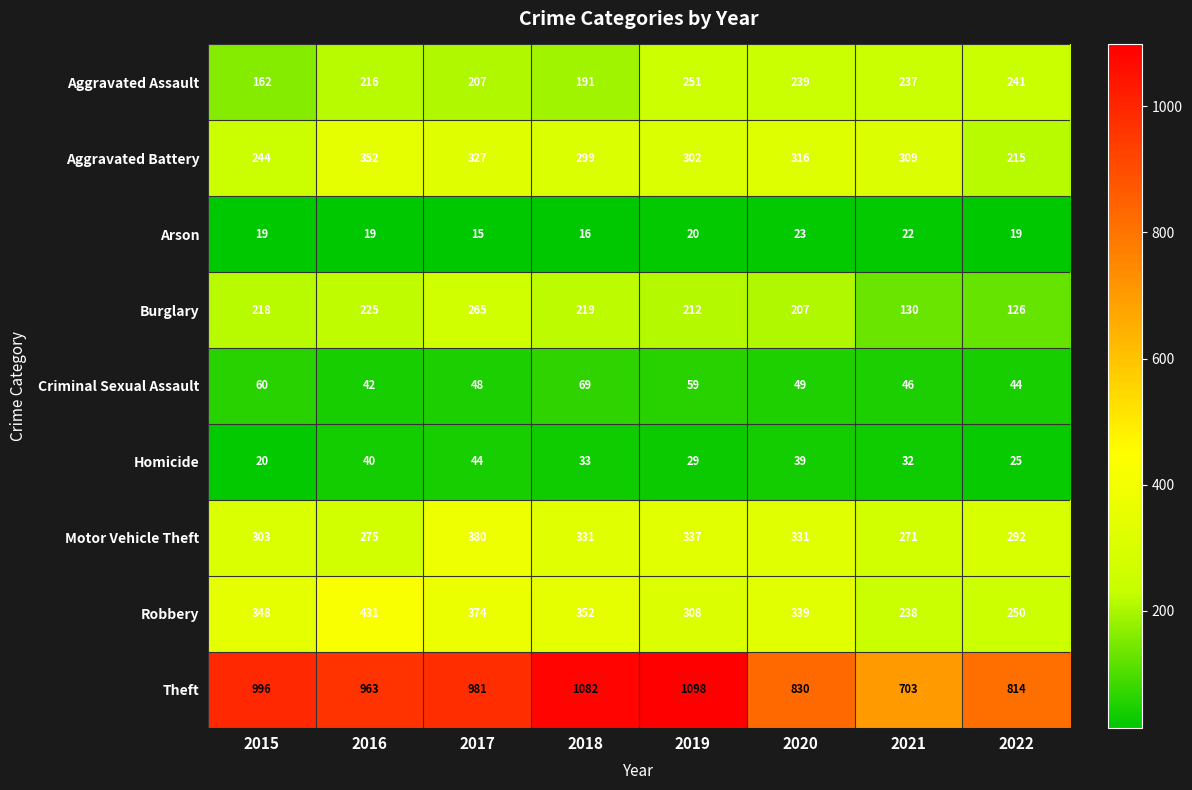

What is the difference between the Aggravated Assault values at 2016 and 2018?

25